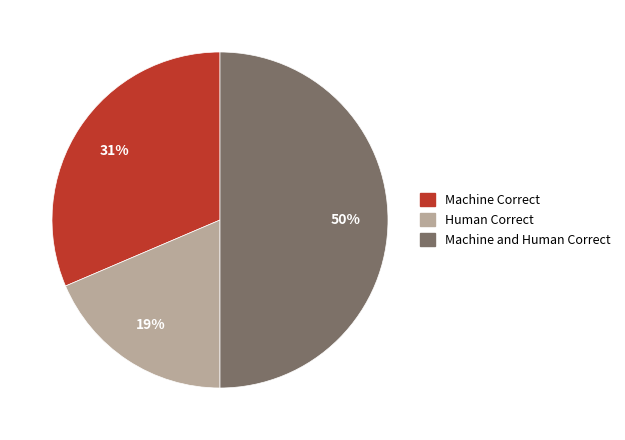

Count the number of slices in the pie.

3